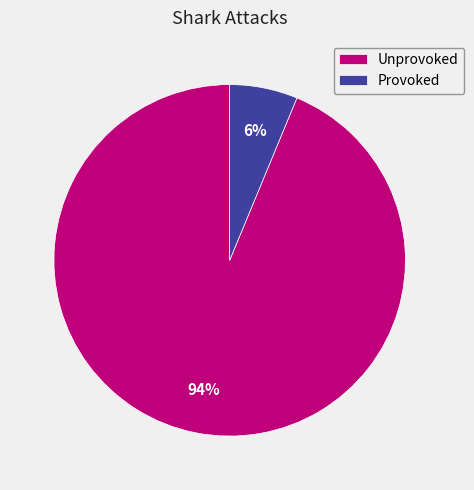

To the nearest percent, what portion does Provoked represent?

6%